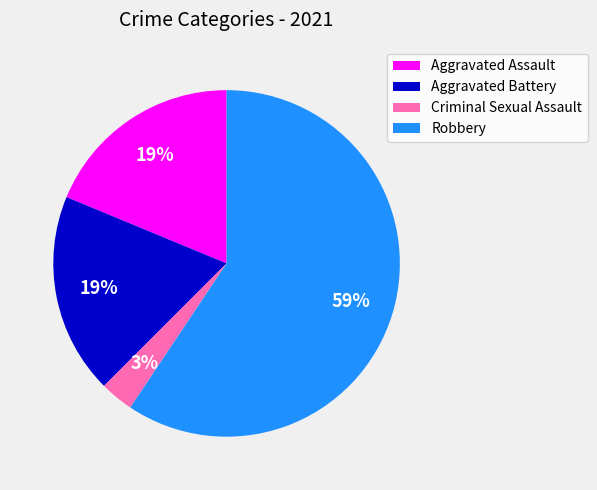

Does Criminal Sexual Assault account for over 50% of the chart?

No